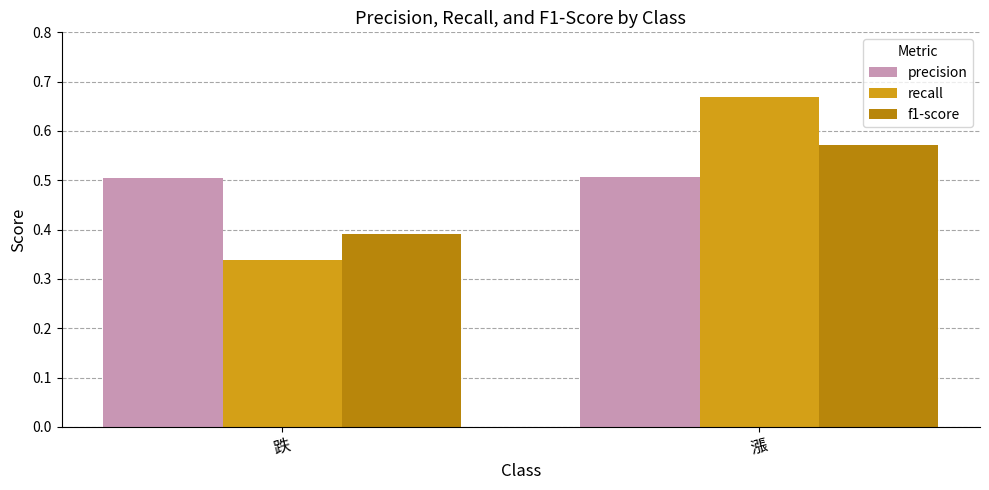

What is the total value across all series at 漲?

1.7